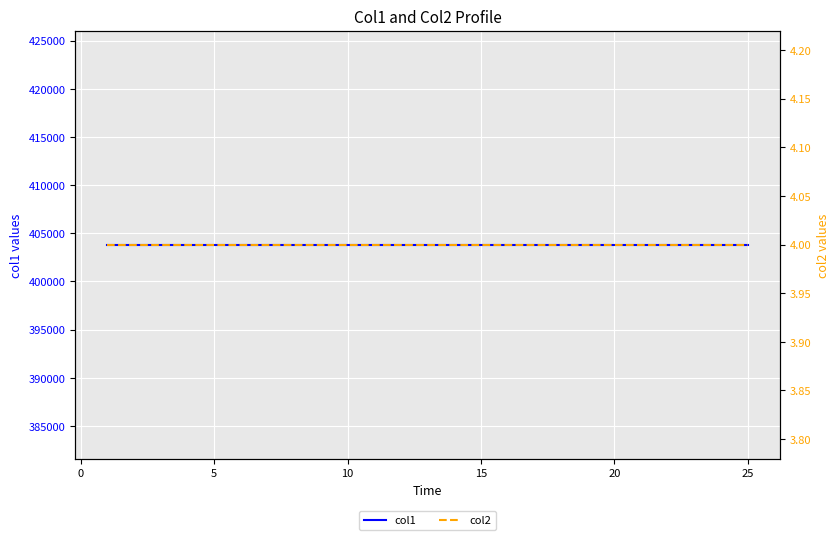

True or false: col2 and col1 cross at least once.

False